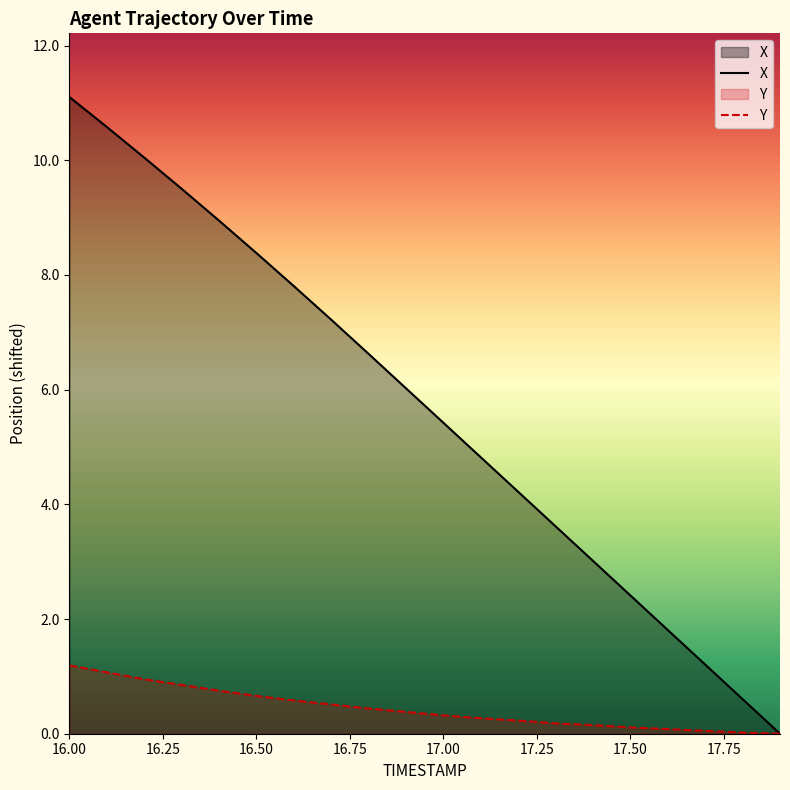

Which series has the widest spread of values?

X